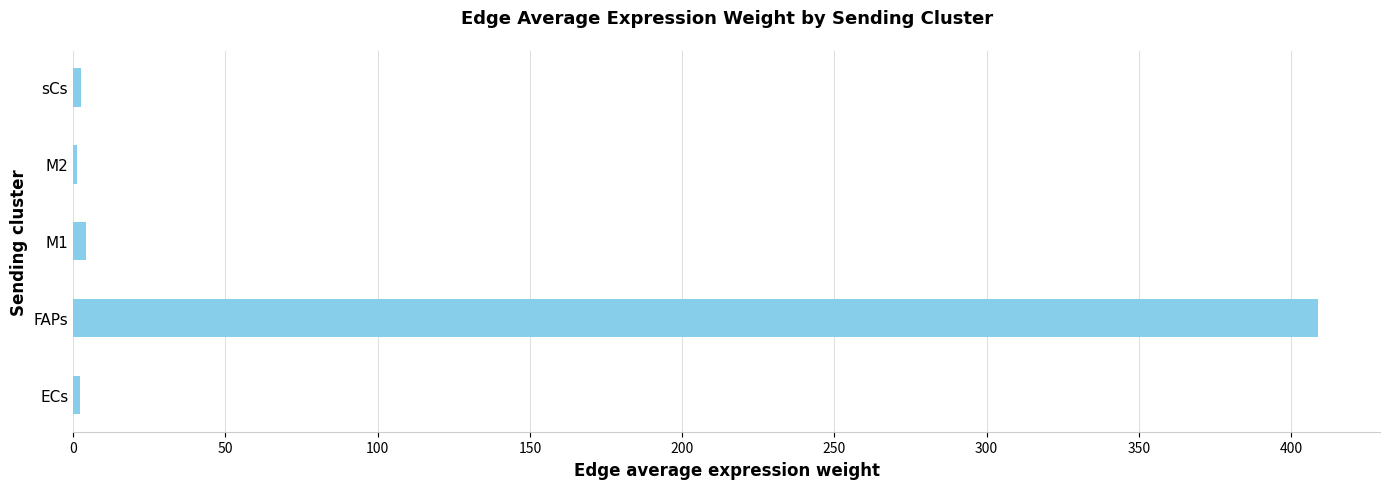

Between FAPs and ECs, which is larger?

FAPs